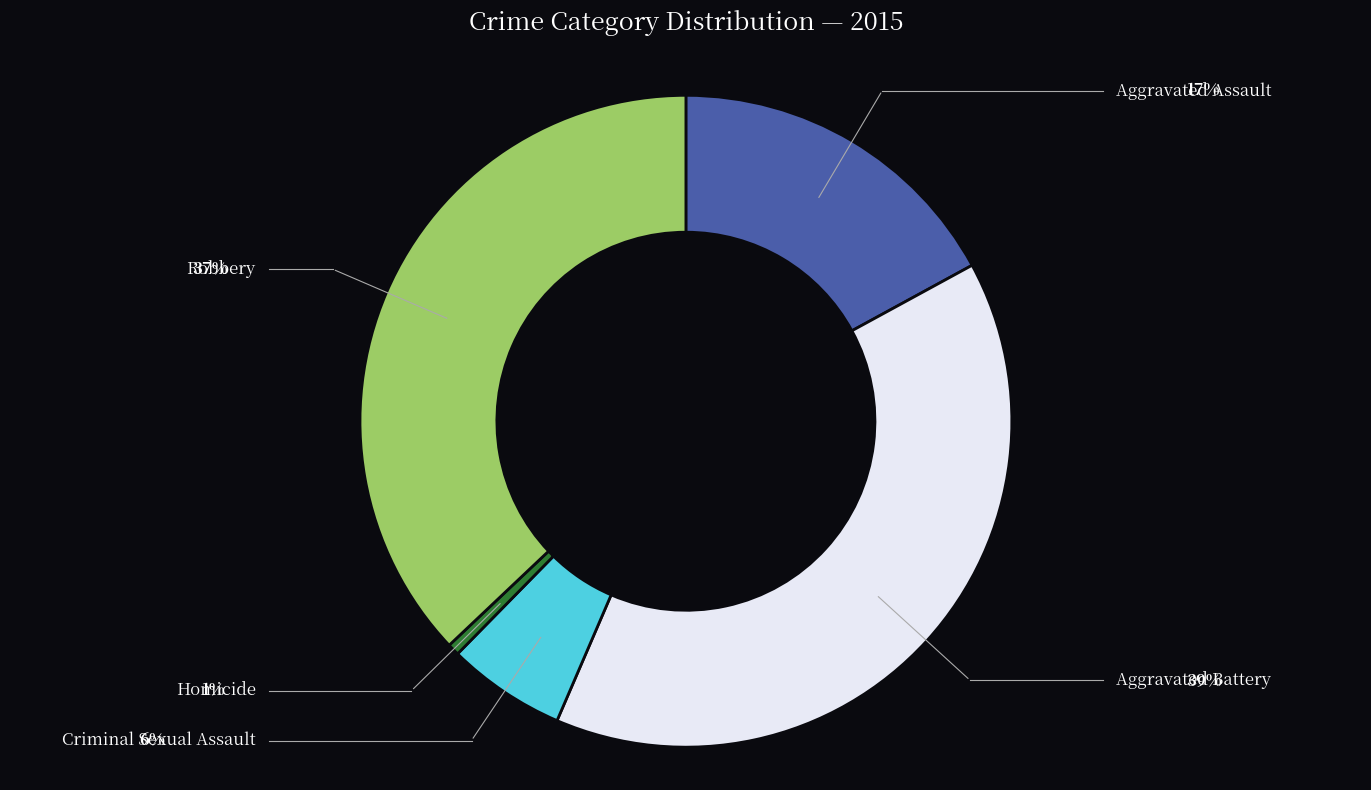

Does any single category account for the majority?

No